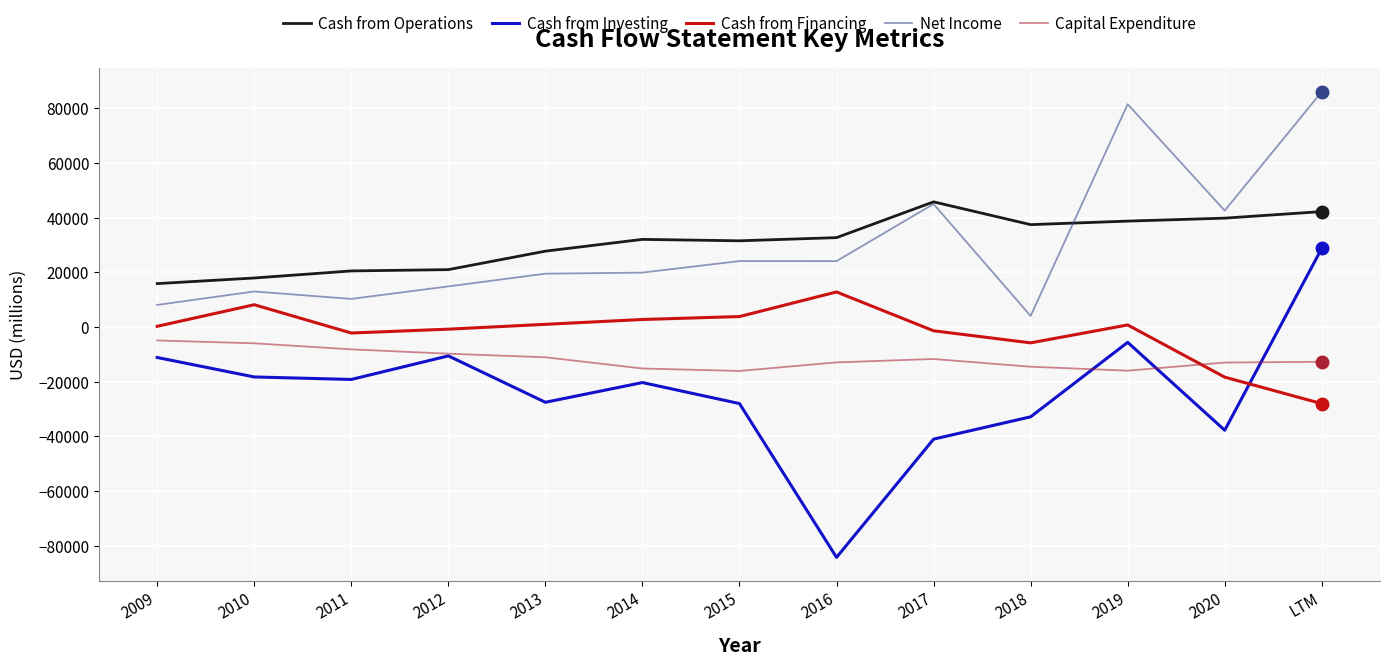

What is the lowest value of the Cash from Operations series?

15846